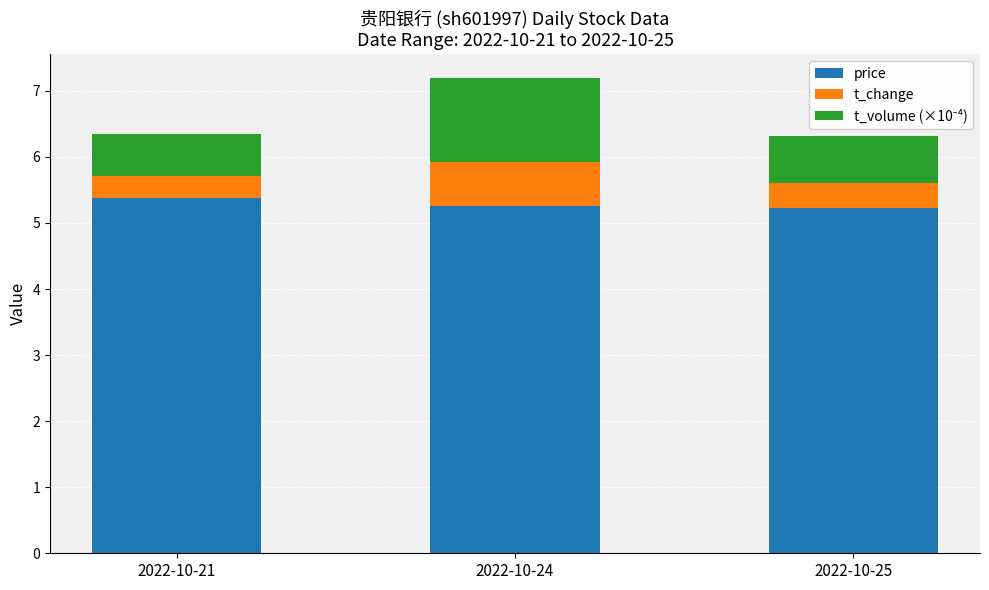

At which category is the sum across all series the highest?

2022-10-24